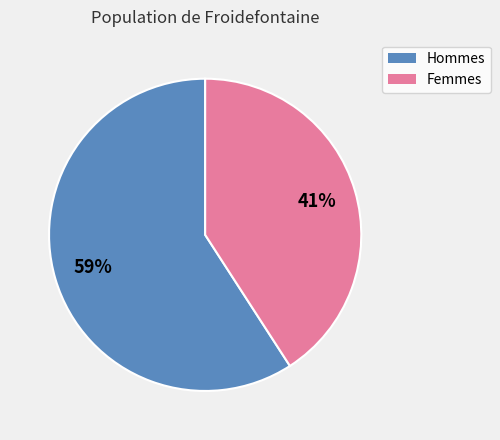

How many slices are in this pie chart?

2